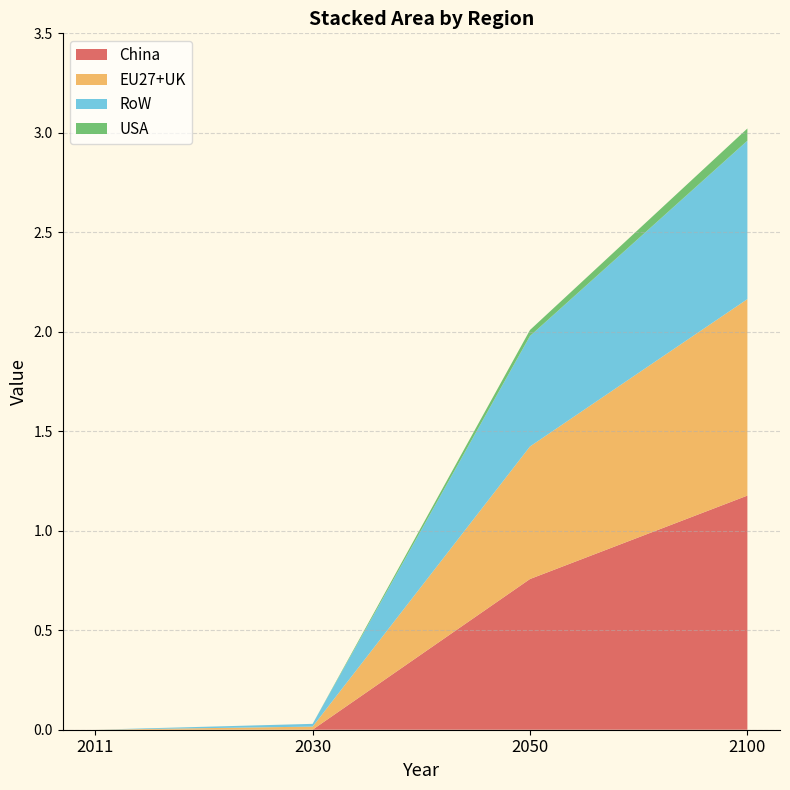

Reading left to right, list all the values displayed in this chart.

China: 0.0	0.0	0.8	1.2
EU27+UK: 0.0	0.0	0.7	1.0
RoW: 0.0	0.0	0.6	0.8
USA: 0.0	0.0	0.0	0.1